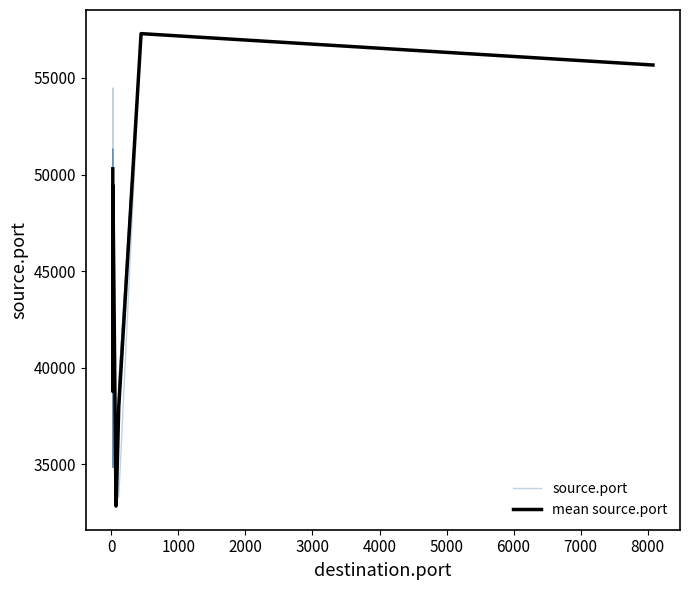

Which series has the largest total across all categories?

mean source.port